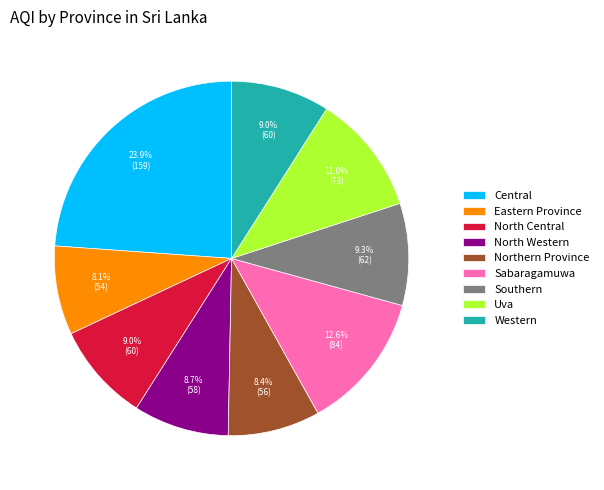

Is there a majority slice in this chart?

No